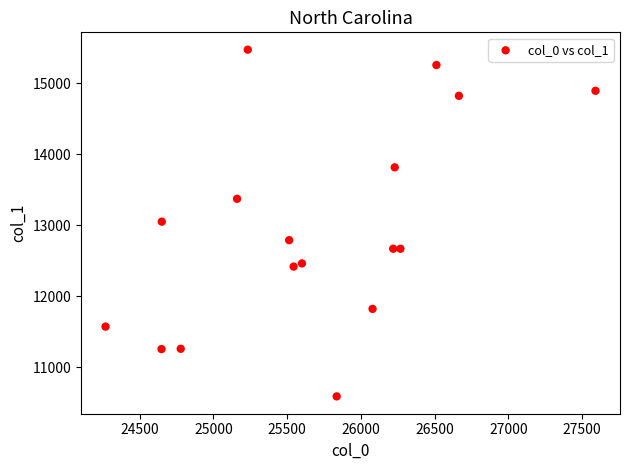

What is the range of X values (max minus min)?

3321.1